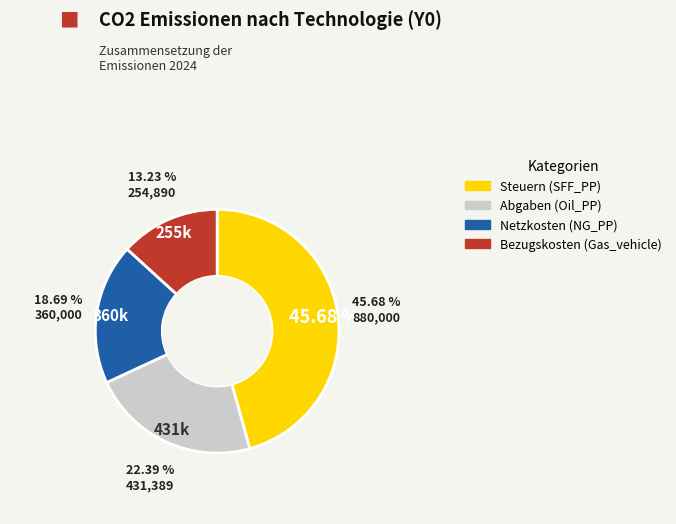

To the nearest percent, what portion does Gas_vehicle represent?

13%